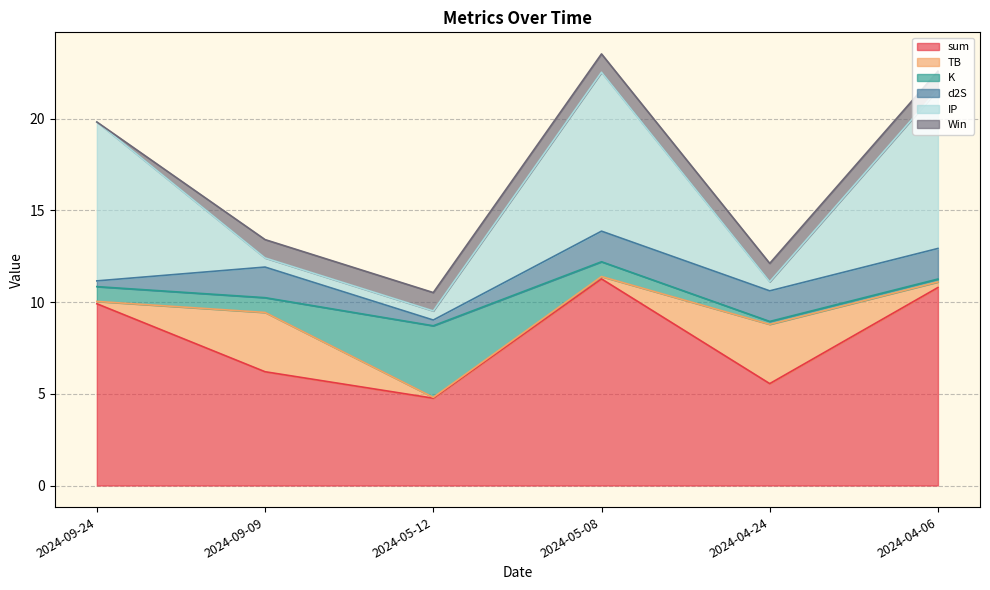

At which label does sum first exceed 9?

2024-09-24